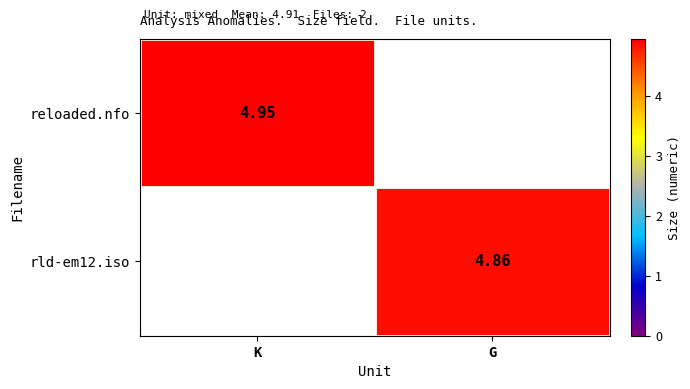

Is it true that rld-em12.iso equals 0.0 at K?

True